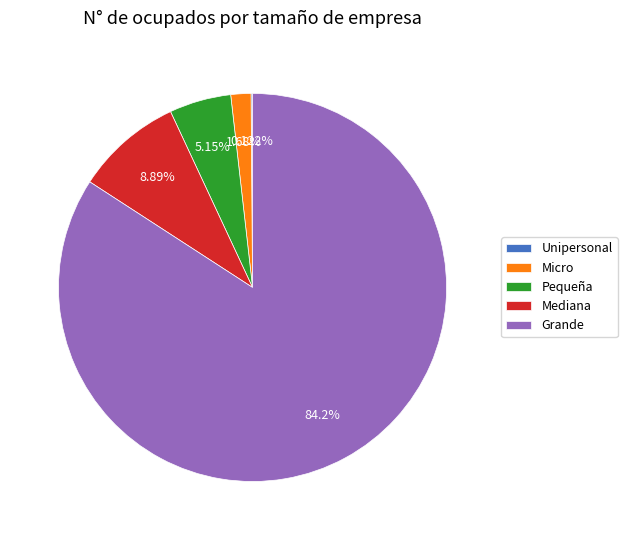

Between Pequeña and Grande, which is larger?

Grande